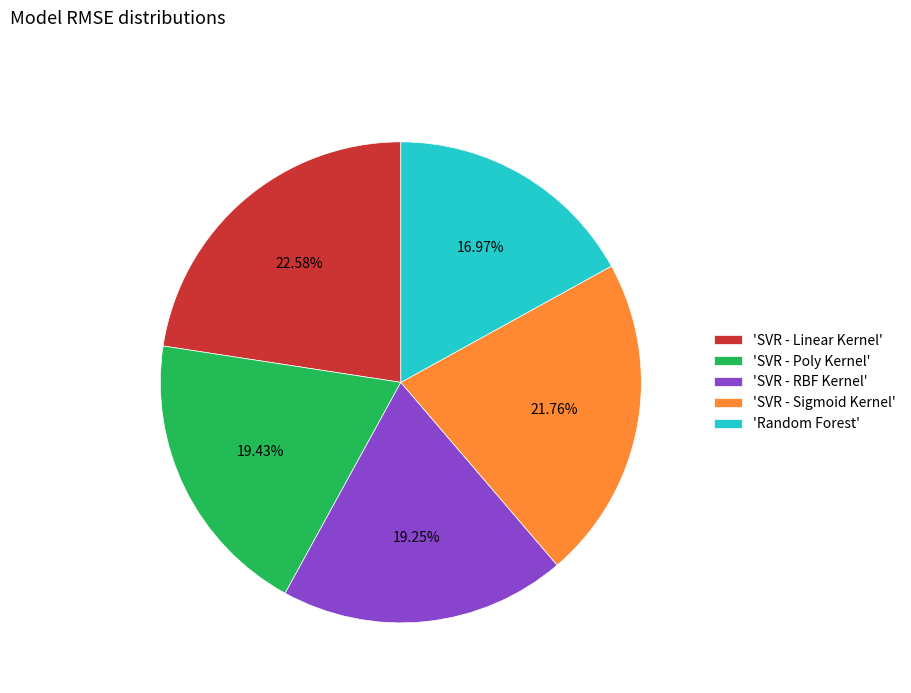

What is the ratio of the value at 'SVR - Sigmoid Kernel' to the value at 'SVR - RBF Kernel'?

1.1